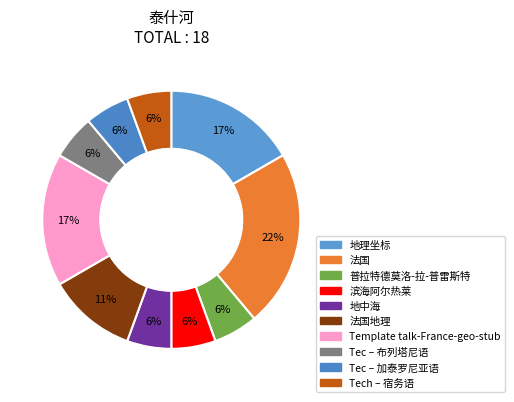

Count the number of slices in the pie.

10